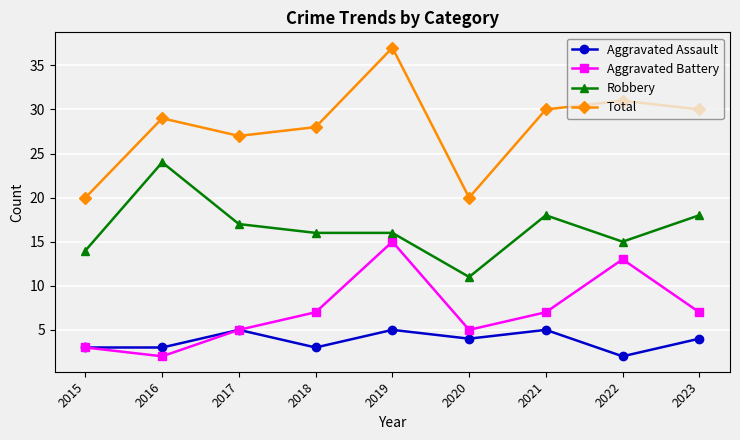

Between 2017 and 2020, which series saw the biggest shift?

Total